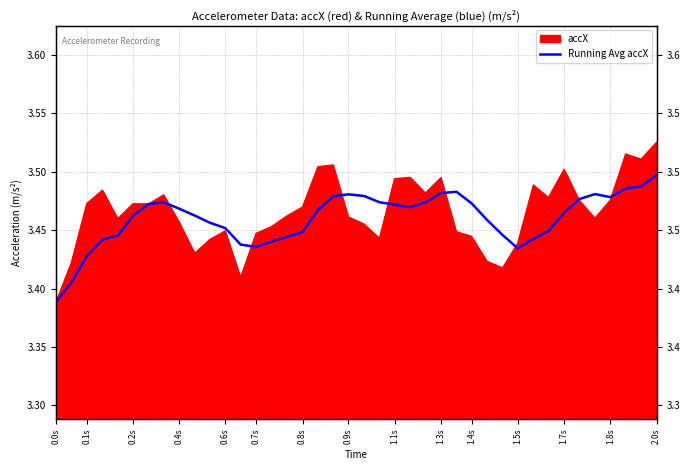

The value at 1.4s is 1.7. True or false?

False